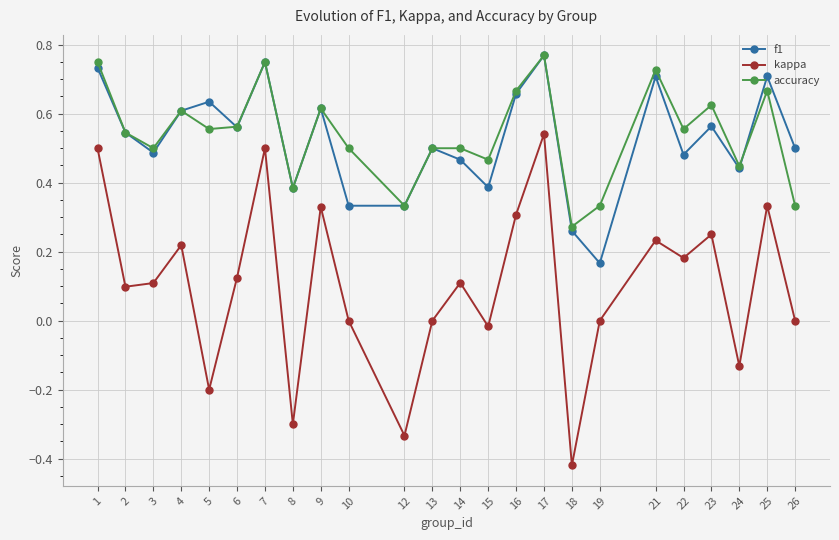

At which category does kappa reach its first local peak?

4